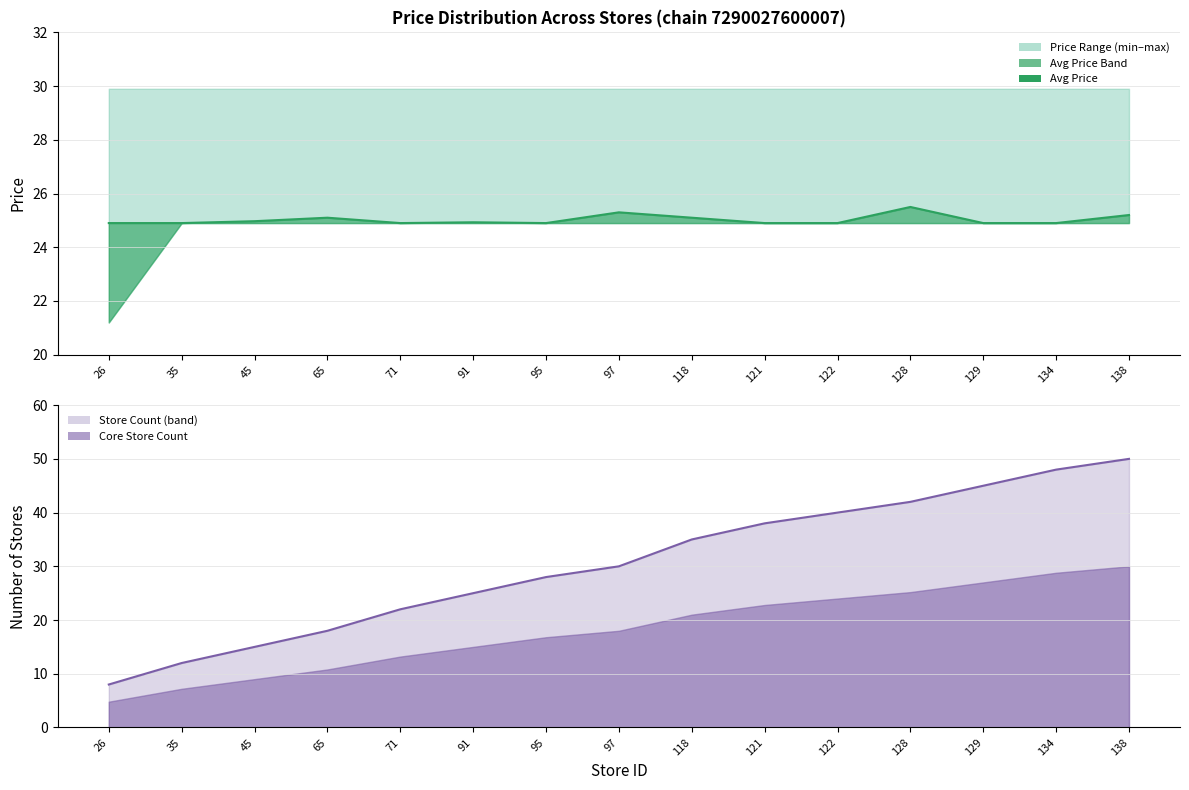

What is the value of the Store Count point at the 10th from the left?

38.0